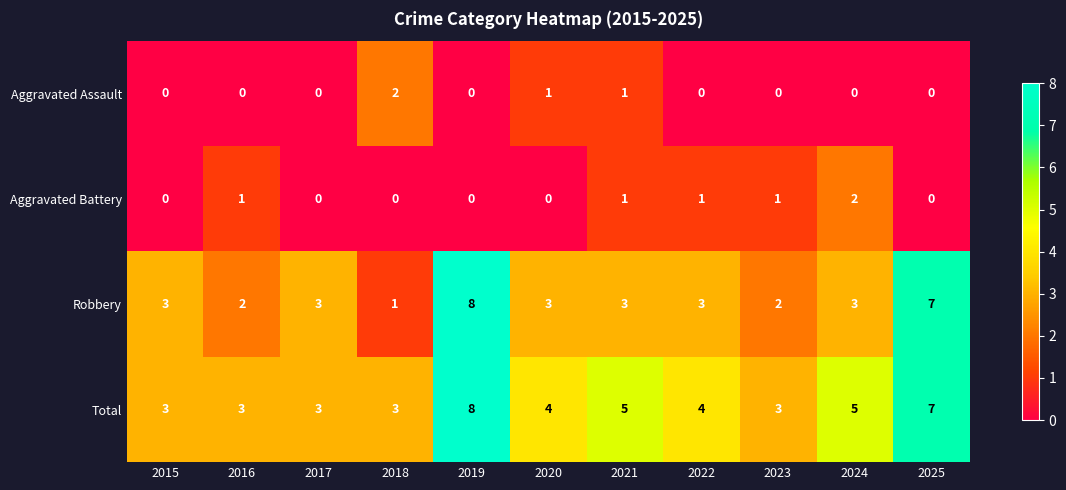

What is the sum of all Robbery values?

38